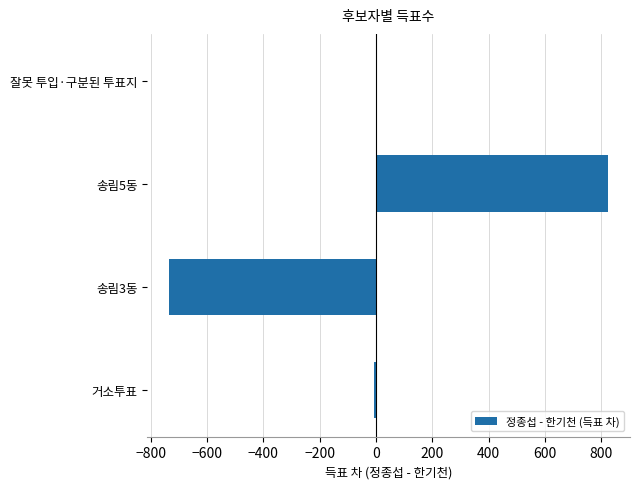

What is the sum of all values?

86